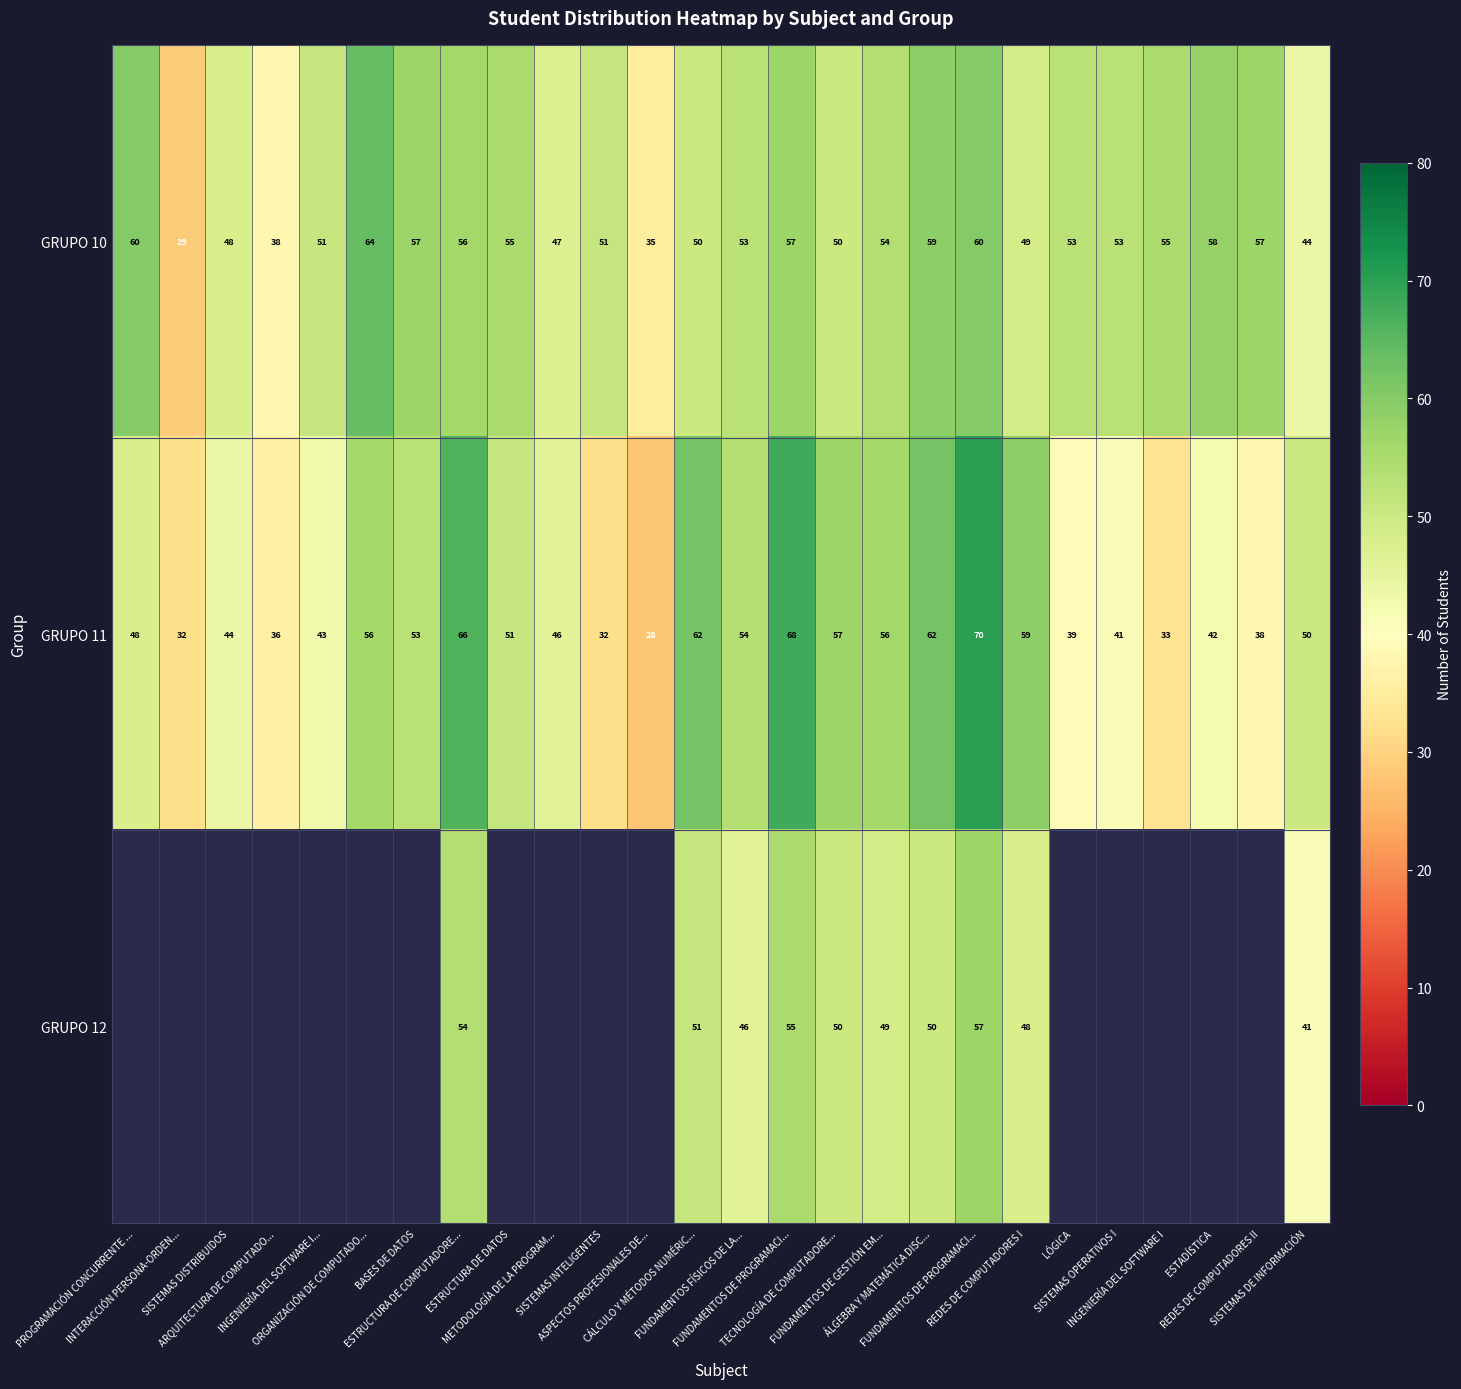

List the labels in order of GRUPO 12 value, smallest first.

PROGRAMACIÓN CONCURRENTE ..., INTERACCIÓN PERSONA-ORDEN..., SISTEMAS DISTRIBUIDOS, ARQUITECTURA DE COMPUTADO..., INGENIERÍA DEL SOFTWARE I..., ORGANIZACIÓN DE COMPUTADO..., BASES DE DATOS, ESTRUCTURA DE DATOS, METODOLOGÍA DE LA PROGRAM..., SISTEMAS INTELIGENTES, ASPECTOS PROFESIONALES DE..., LÓGICA, SISTEMAS OPERATIVOS I, INGENIERÍA DEL SOFTWARE I, ESTADÍSTICA, REDES DE COMPUTADORES II, SISTEMAS DE INFORMACIÓN, FUNDAMENTOS FÍSICOS DE LA..., REDES DE COMPUTADORES I, FUNDAMENTOS DE GESTIÓN EM..., TECNOLOGÍA DE COMPUTADORE..., ÁLGEBRA Y MATEMÁTICA DISC..., CÁLCULO Y MÉTODOS NUMÉRIC..., ESTRUCTURA DE COMPUTADORE..., FUNDAMENTOS DE PROGRAMACI..., FUNDAMENTOS DE PROGRAMACI...